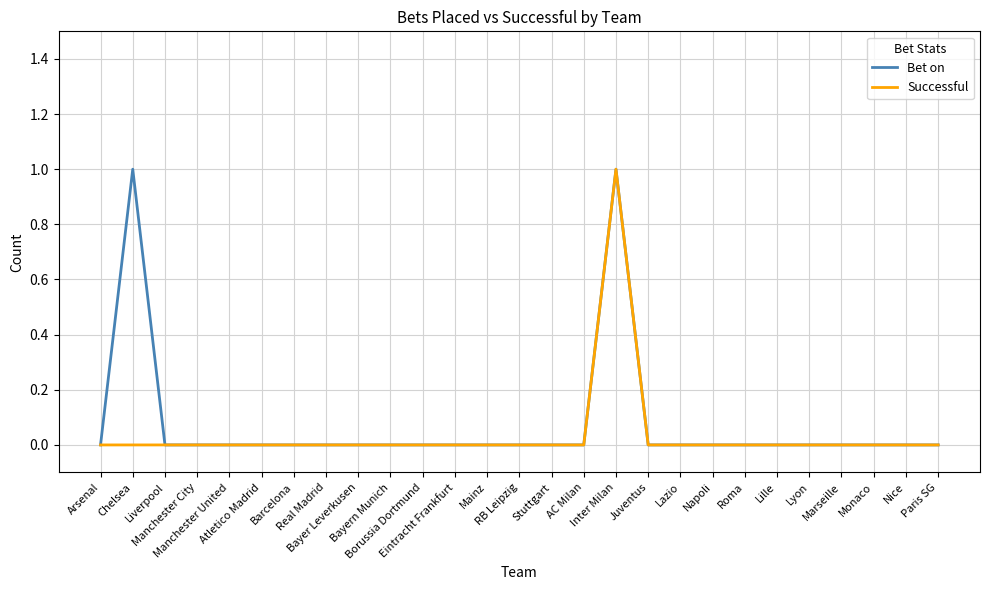

At which label does Successful reach its peak?

Inter Milan